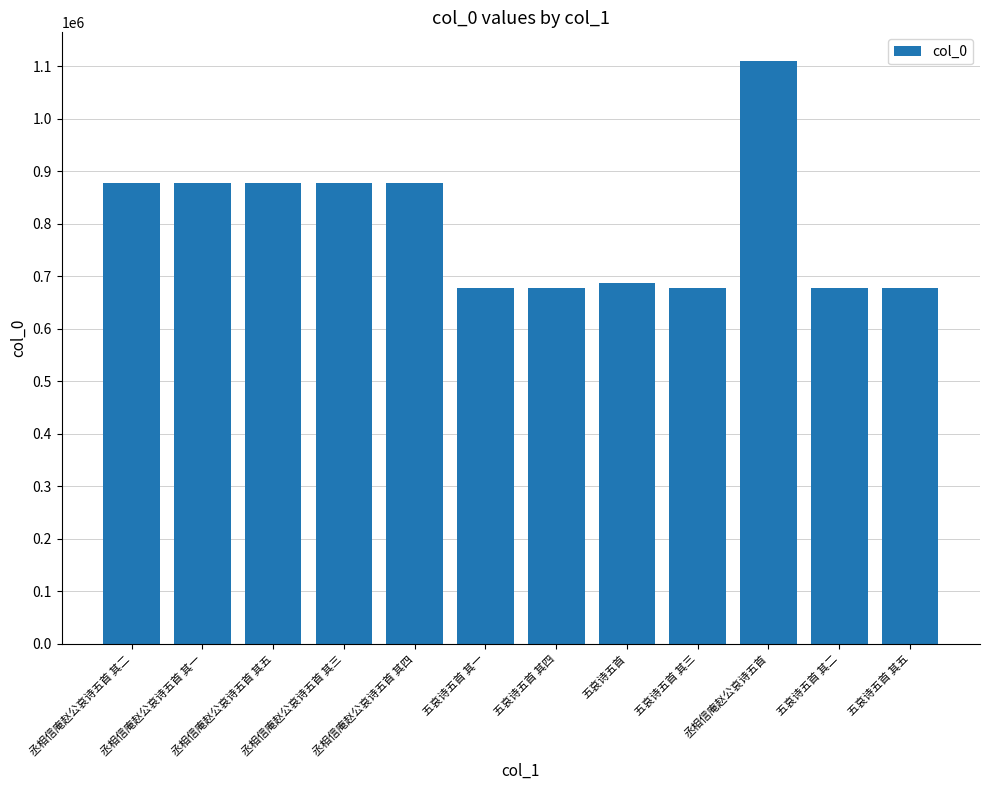

What is the greatest value displayed?

1108749